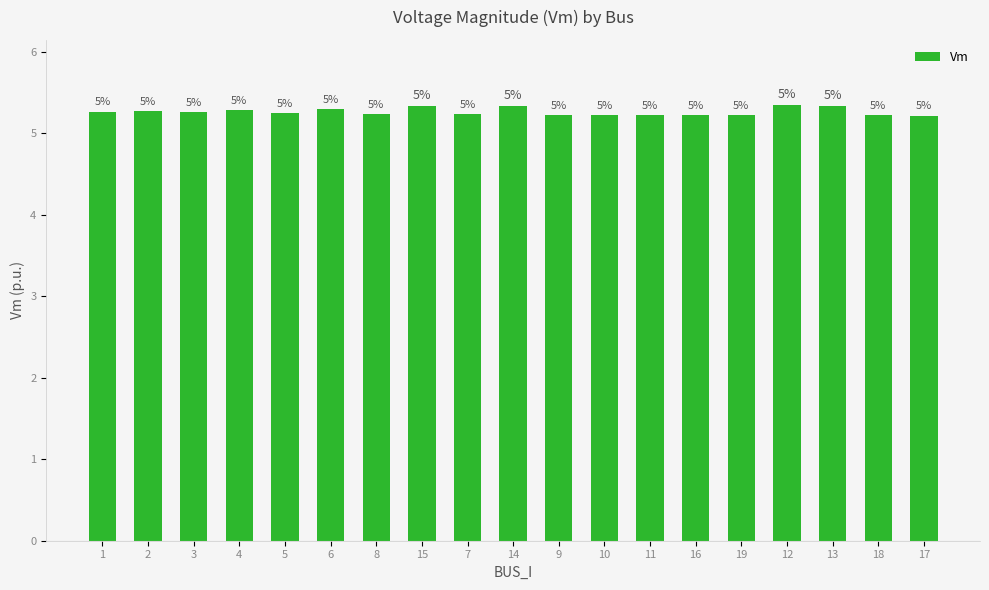

How many bars are there in total?

19